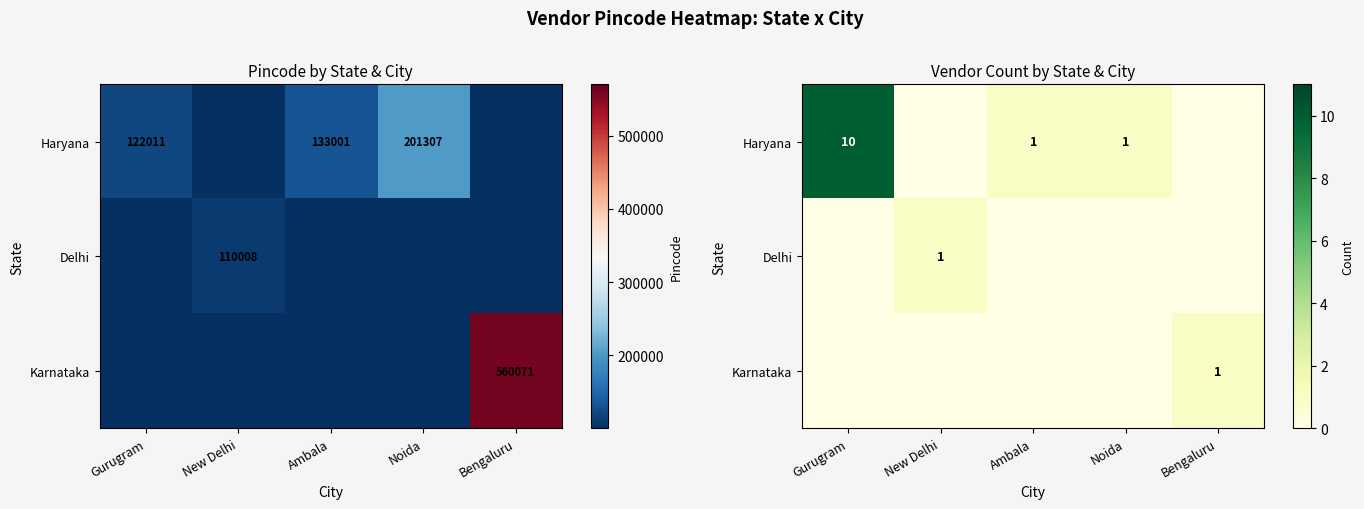

What is the greatest value displayed?

10